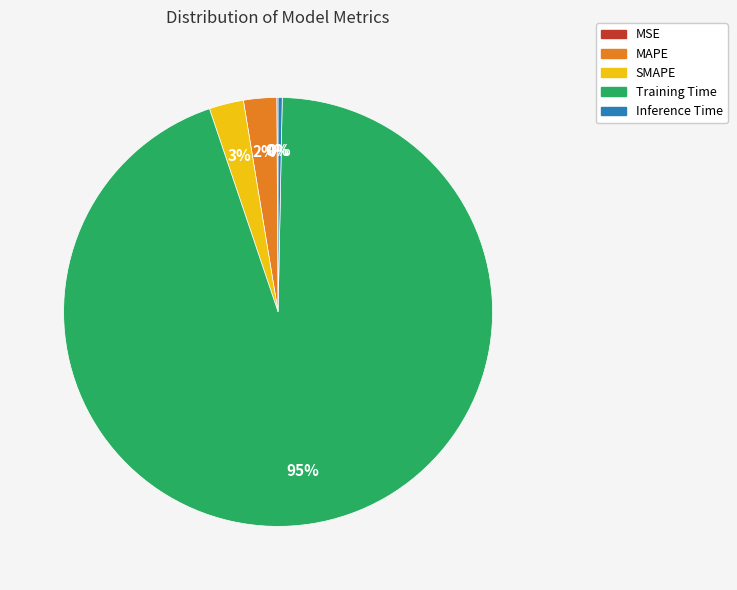

To the nearest percent, what is the combined percentage of MAPE and SMAPE?

5%